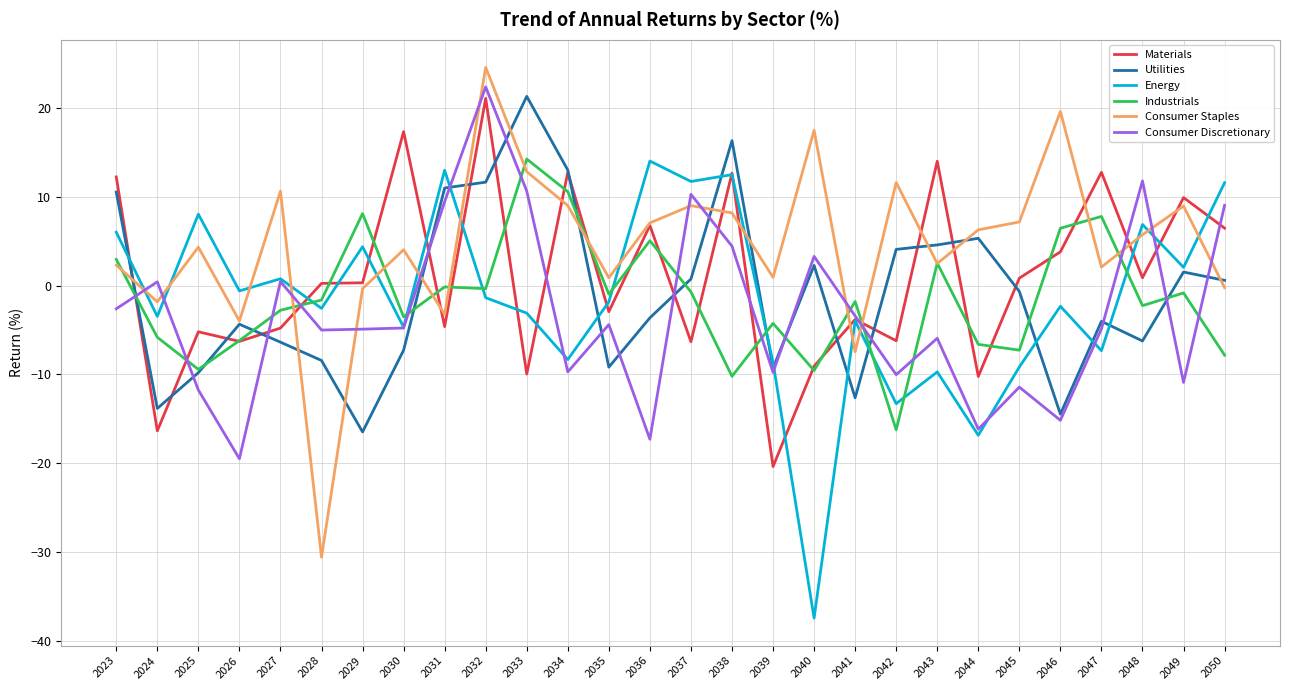

Which category has the highest value in the Consumer Discretionary series?

2032